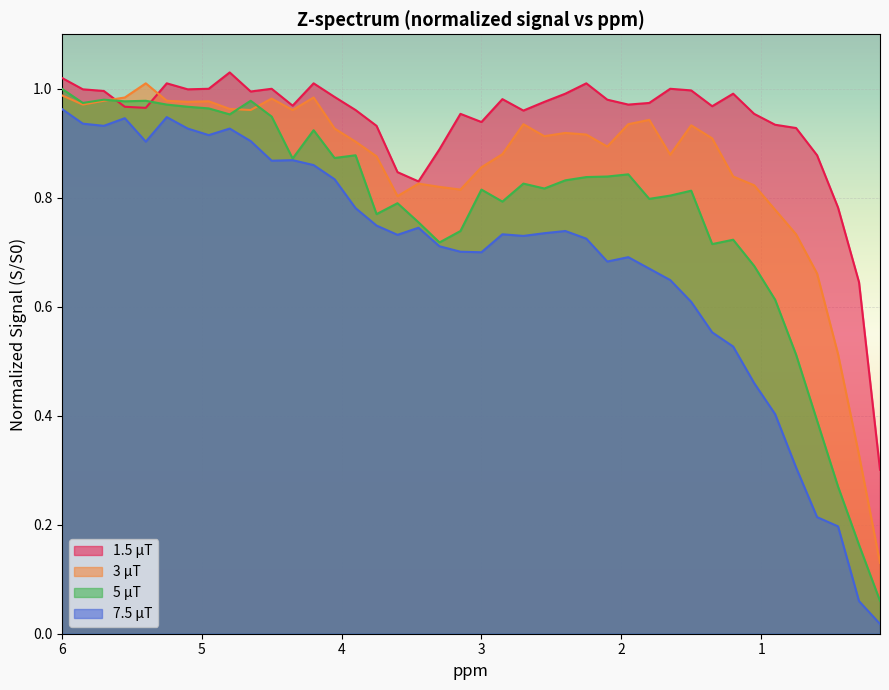

Reading left to right, extract all data points from this chart.

1.5 μT: 6.0=1.0	5.85=1.0	5.7=1.0	5.55=1.0	5.4=1.0	5.25=1.0	5.1=1.0	4.95=1.0	4.8=1.0	4.65=1.0	4.5=1.0	4.35=1.0	4.2=1.0	4.05=1.0	3.9=1.0	3.75=0.9	3.6=0.8	3.45=0.8	3.3=0.9	3.15=1.0	3.0=0.9	2.85=1.0	2.7=1.0	2.55=1.0	2.4=1.0	2.25=1.0	2.1=1.0	1.95=1.0	1.8=1.0	1.65=1.0	1.5=1.0	1.35=1.0	1.2=1.0	1.05=1.0	0.9=0.9	0.75=0.9	0.6=0.9	0.45=0.8	0.3=0.6	0.15=0.3
3 μT: 6.0=1.0	5.85=1.0	5.7=1.0	5.55=1.0	5.4=1.0	5.25=1.0	5.1=1.0	4.95=1.0	4.8=1.0	4.65=1.0	4.5=1.0	4.35=1.0	4.2=1.0	4.05=0.9	3.9=0.9	3.75=0.9	3.6=0.8	3.45=0.8	3.3=0.8	3.15=0.8	3.0=0.9	2.85=0.9	2.7=0.9	2.55=0.9	2.4=0.9	2.25=0.9	2.1=0.9	1.95=0.9	1.8=0.9	1.65=0.9	1.5=0.9	1.35=0.9	1.2=0.8	1.05=0.8	0.9=0.8	0.75=0.7	0.6=0.7	0.45=0.5	0.3=0.3	0.15=0.1
5 μT: 6.0=1.0	5.85=1.0	5.7=1.0	5.55=1.0	5.4=1.0	5.25=1.0	5.1=1.0	4.95=1.0	4.8=1.0	4.65=1.0	4.5=0.9	4.35=0.9	4.2=0.9	4.05=0.9	3.9=0.9	3.75=0.8	3.6=0.8	3.45=0.8	3.3=0.7	3.15=0.7	3.0=0.8	2.85=0.8	2.7=0.8	2.55=0.8	2.4=0.8	2.25=0.8	2.1=0.8	1.95=0.8	1.8=0.8	1.65=0.8	1.5=0.8	1.35=0.7	1.2=0.7	1.05=0.7	0.9=0.6	0.75=0.5	0.6=0.4	0.45=0.3	0.3=0.2	0.15=0.1
7.5 μT: 6.0=1.0	5.85=0.9	5.7=0.9	5.55=0.9	5.4=0.9	5.25=0.9	5.1=0.9	4.95=0.9	4.8=0.9	4.65=0.9	4.5=0.9	4.35=0.9	4.2=0.9	4.05=0.8	3.9=0.8	3.75=0.7	3.6=0.7	3.45=0.7	3.3=0.7	3.15=0.7	3.0=0.7	2.85=0.7	2.7=0.7	2.55=0.7	2.4=0.7	2.25=0.7	2.1=0.7	1.95=0.7	1.8=0.7	1.65=0.6	1.5=0.6	1.35=0.6	1.2=0.5	1.05=0.5	0.9=0.4	0.75=0.3	0.6=0.2	0.45=0.2	0.3=0.1	0.15=0.0